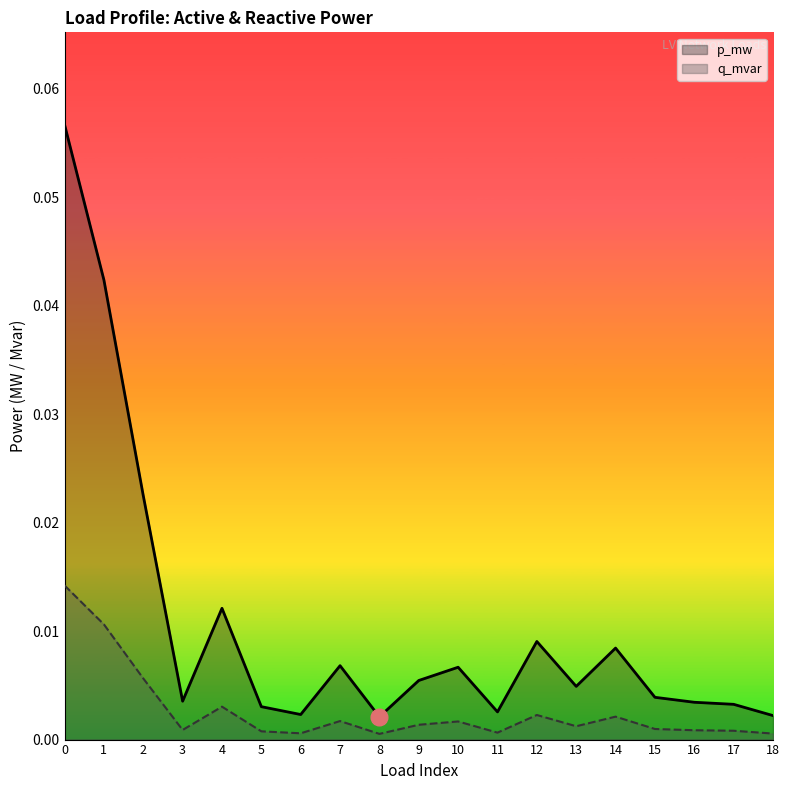

Is the value of q_mvar at 7 greater than the value of p_mw at 14?

No